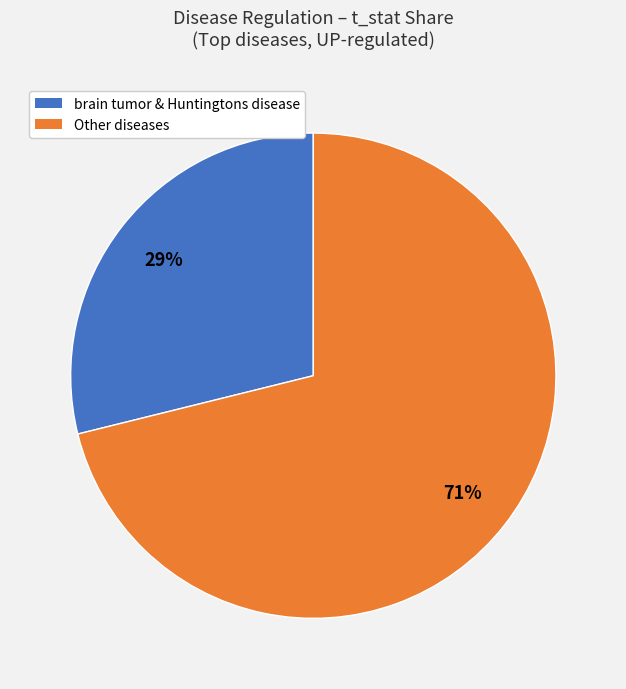

Is there any slice that represents more than half of the pie?

Yes